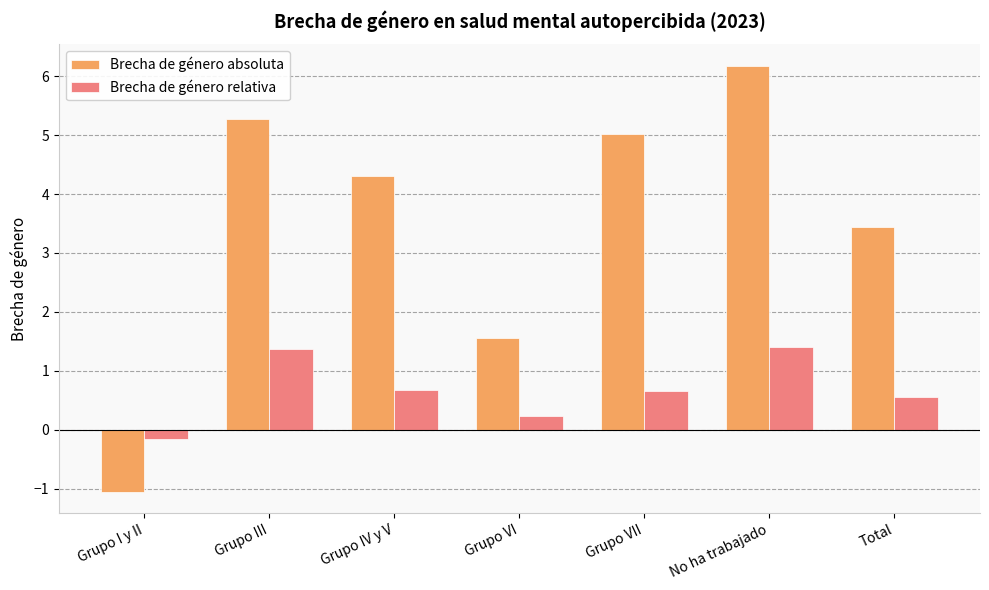

Between Grupo III and Grupo VI, which series saw the biggest shift?

Brecha de género absoluta